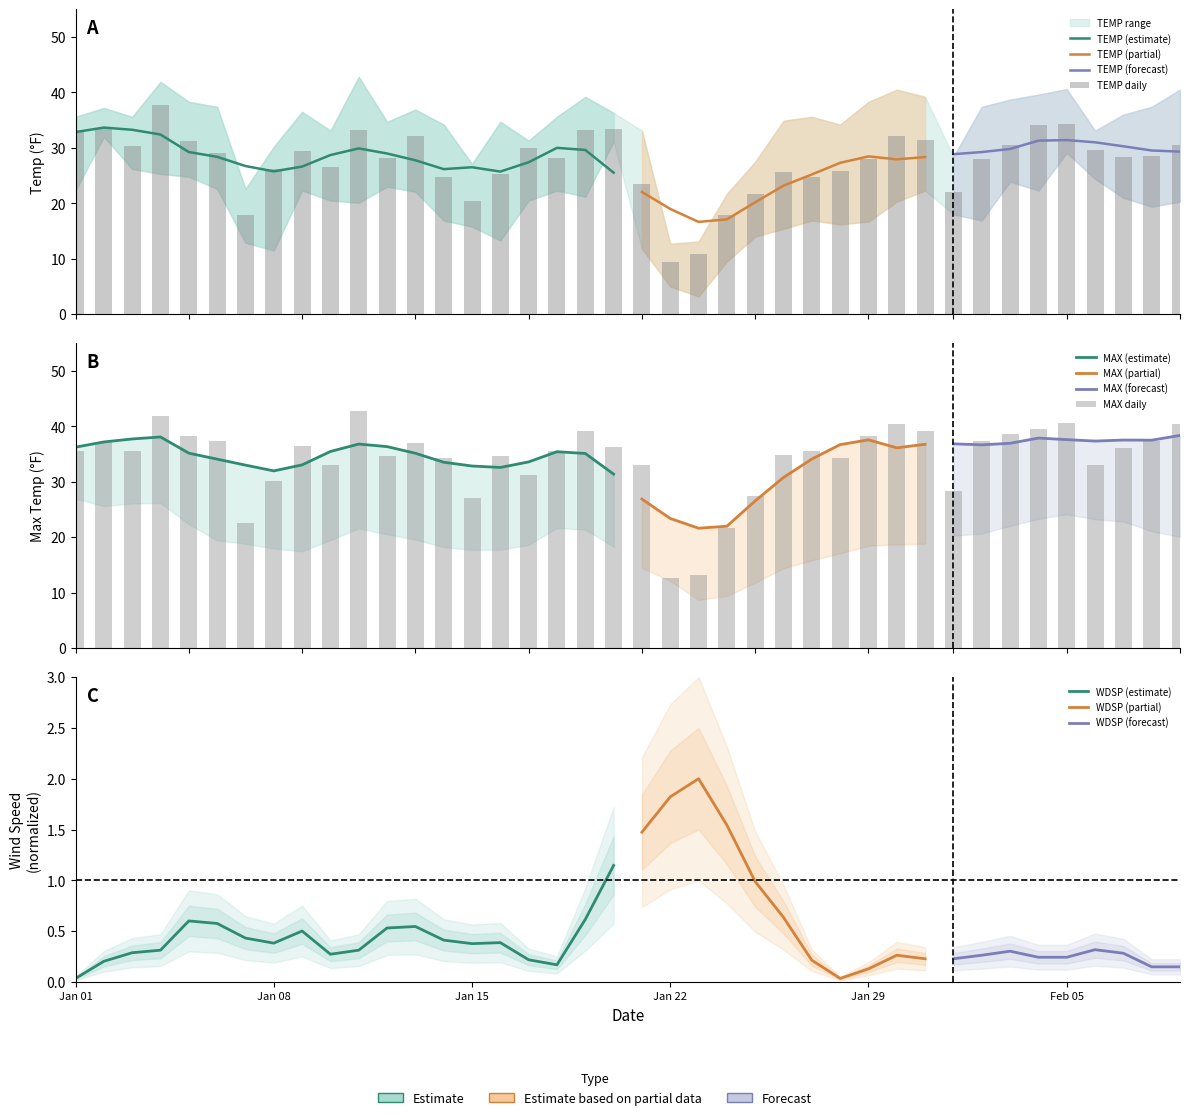

What is the value of the MAX bar at the 14th from the left?

34.2